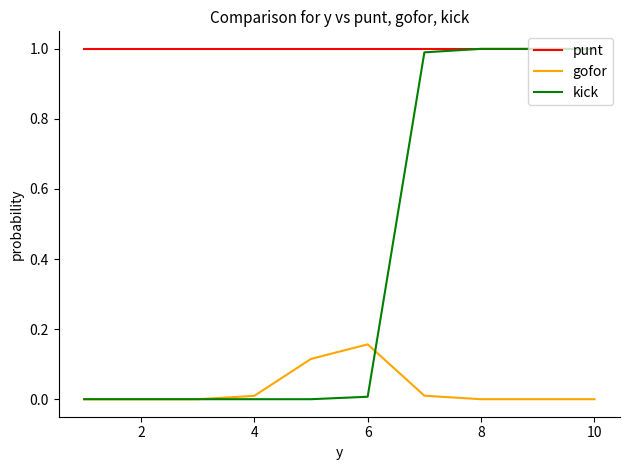

Which series has the largest total across all categories?

punt